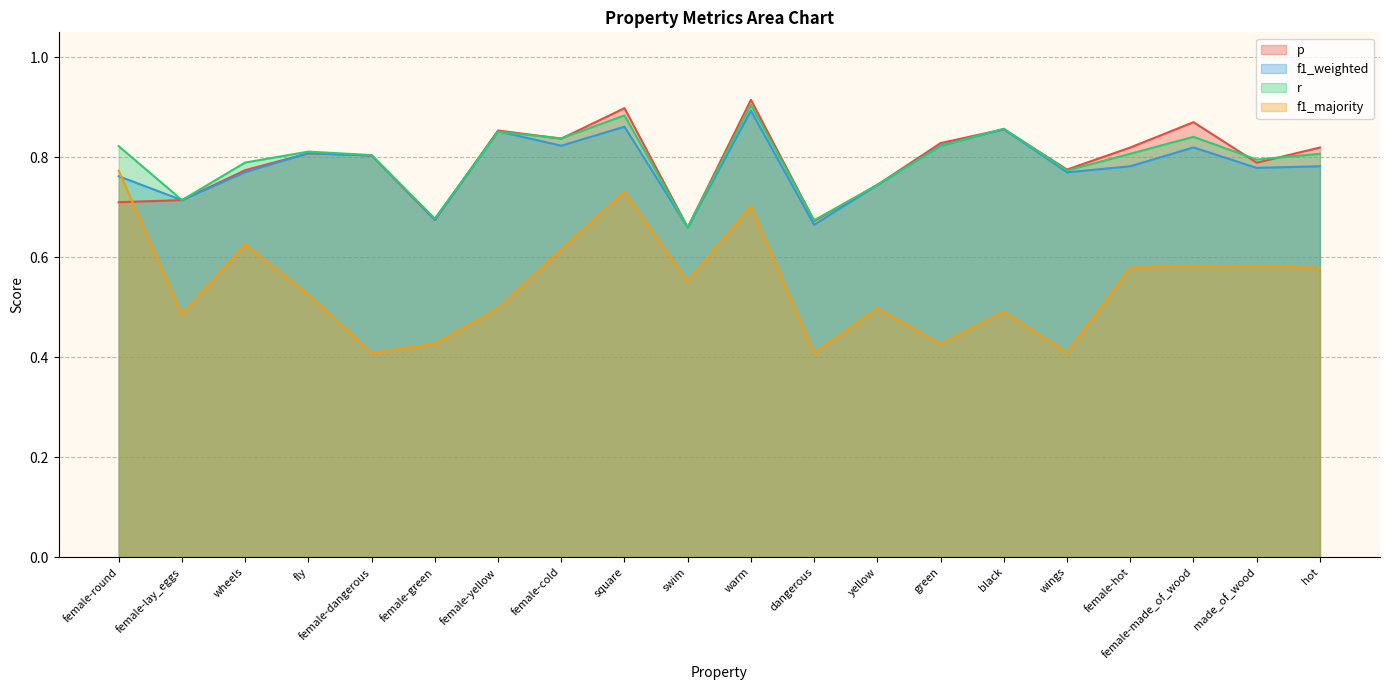

At green, list the series in order from largest to smallest.

p, f1_weighted, r, f1_majority